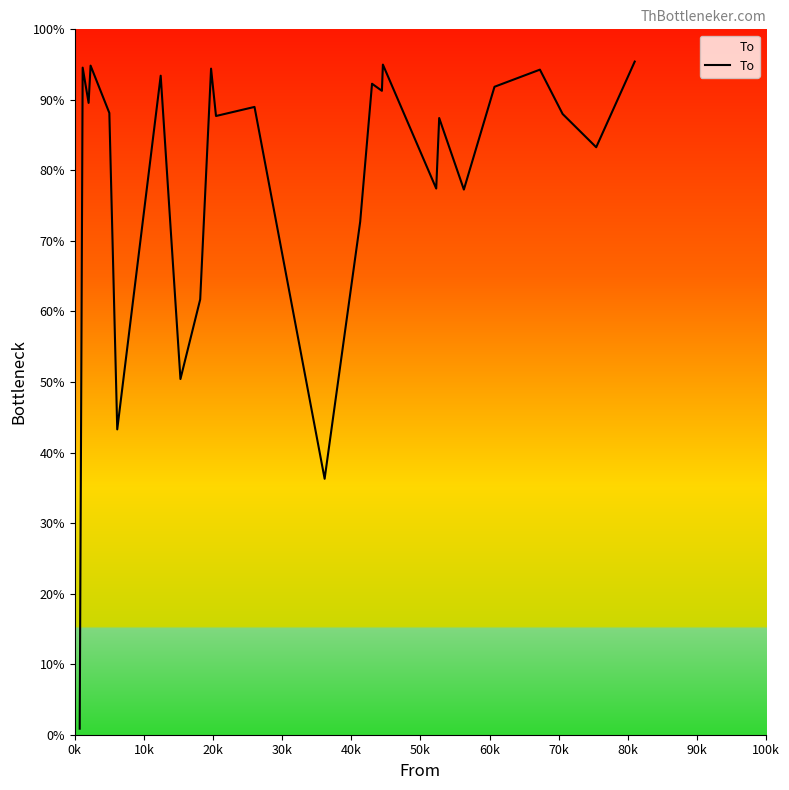

Does the chart display data point markers on the line(s)?

No